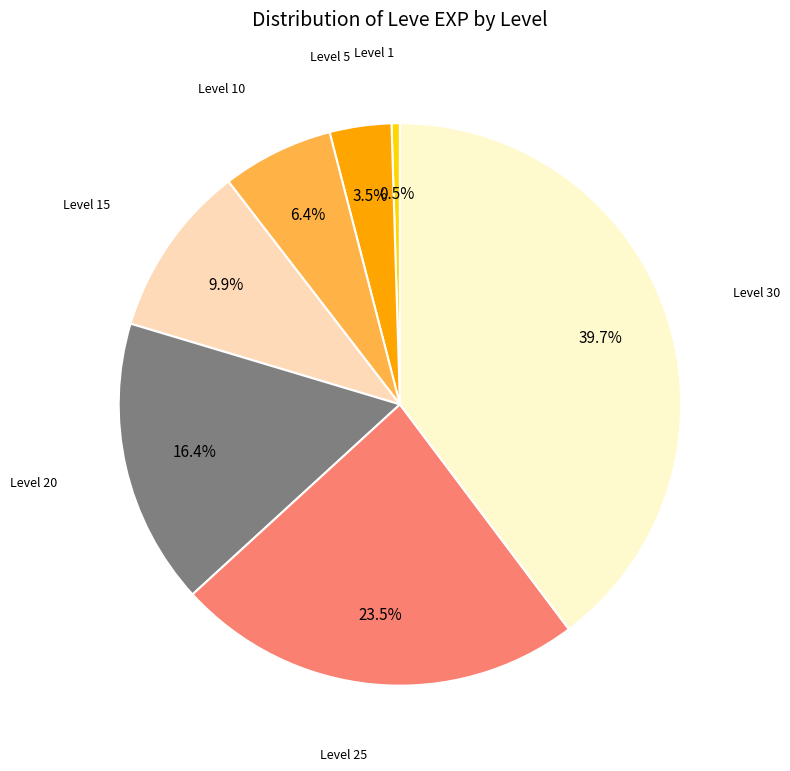

True or false: Level 30 accounts for 26% of the total.

False